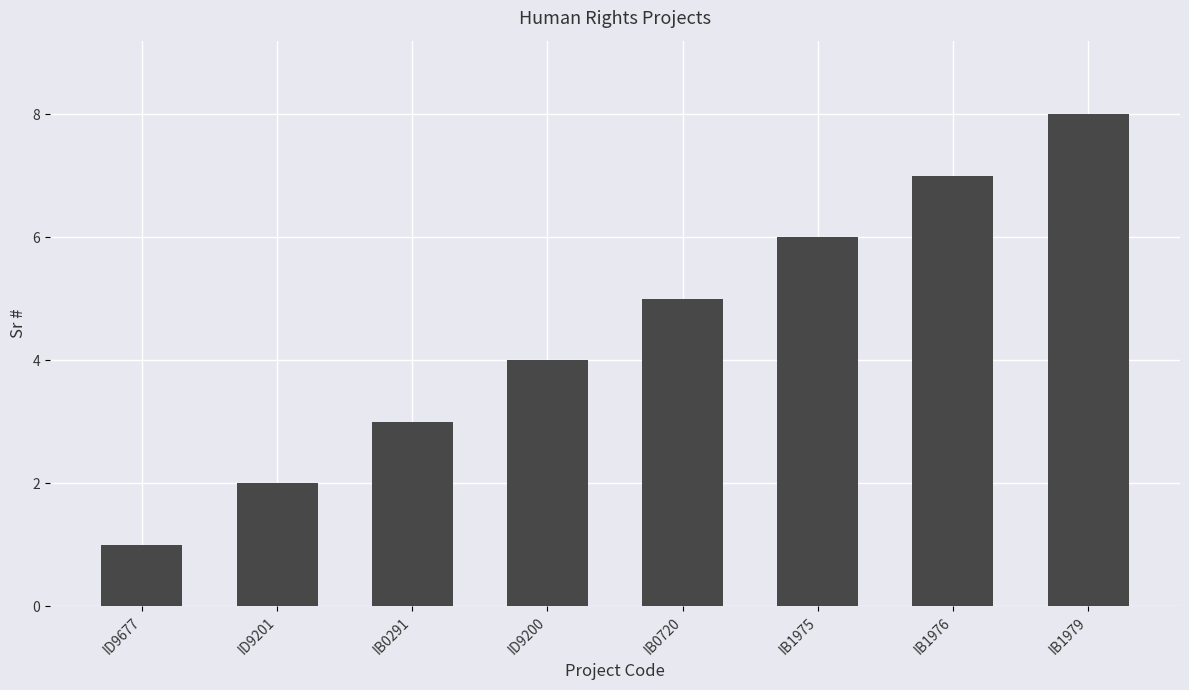

At which category does the chart reach its minimum across all series?

ID9677